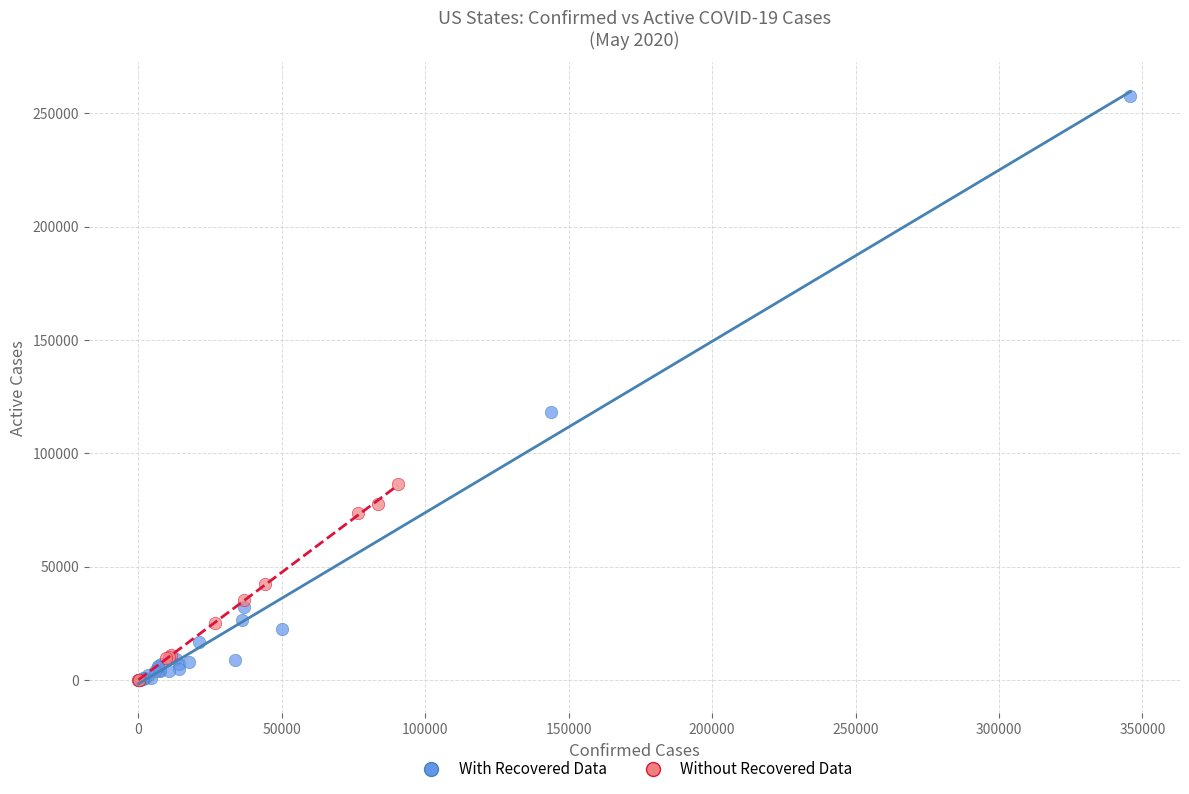

Which series has the widest spread of Y values?

With Recovered Data